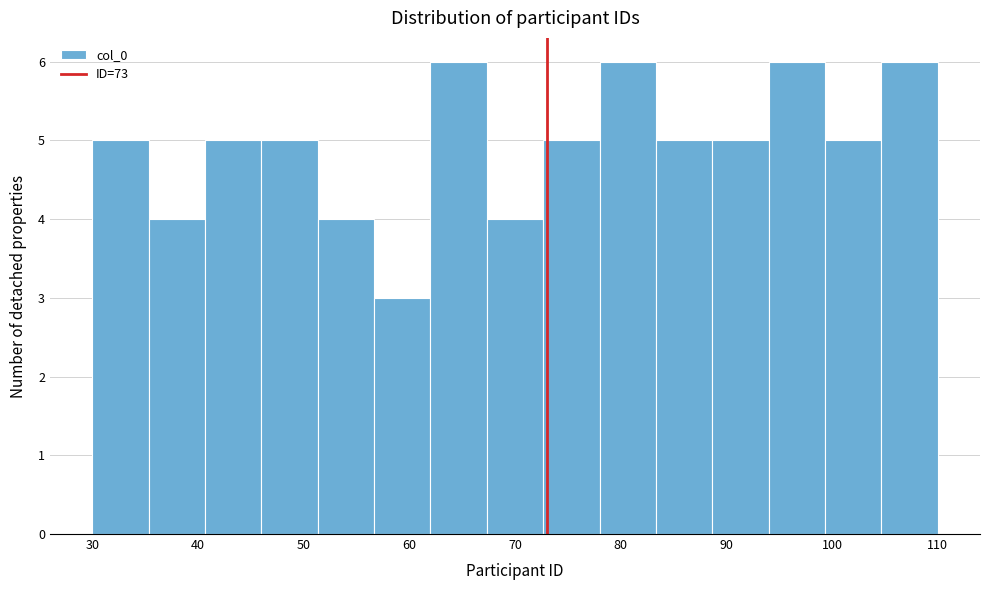

Reading left to right, transcribe this chart: for each bar, give the range it covers on the x-axis and its height. Neither the bar edges nor the heights are printed on the chart, so give them approximately, as read against the axes.

30 to 35: 5
35 to 41: 4
41 to 46: 5
46 to 51: 5
51 to 57: 4
57 to 62: 3
62 to 67: 6
67 to 73: 4
73 to 78: 5
78 to 83: 6
83 to 89: 5
89 to 94: 5
94 to 99: 6
99 to 105: 5
105 to 110: 6